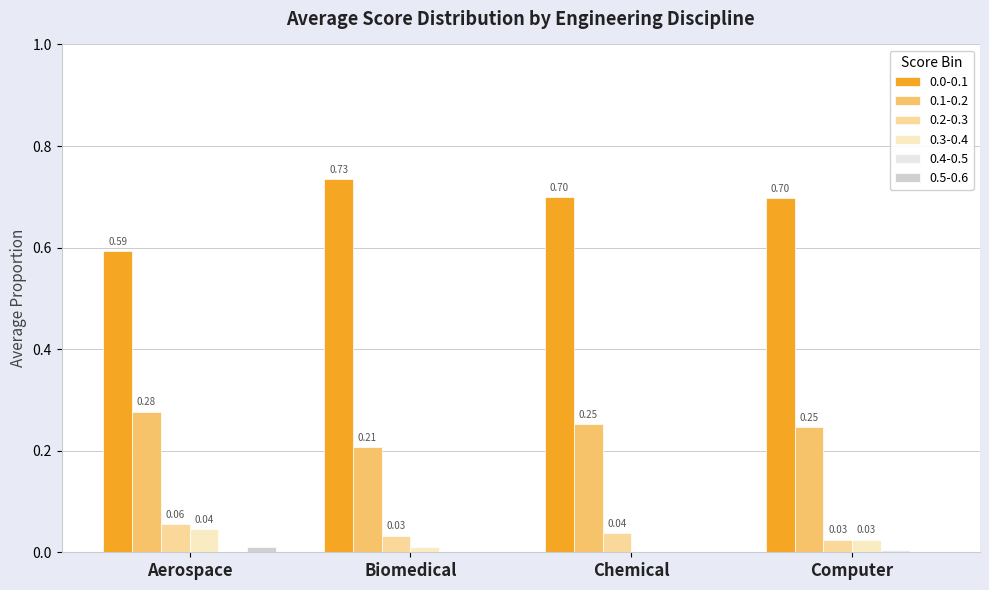

Is the value of 0.0-0.1 at Chemical greater than the value of 0.5-0.6 at Computer?

Yes